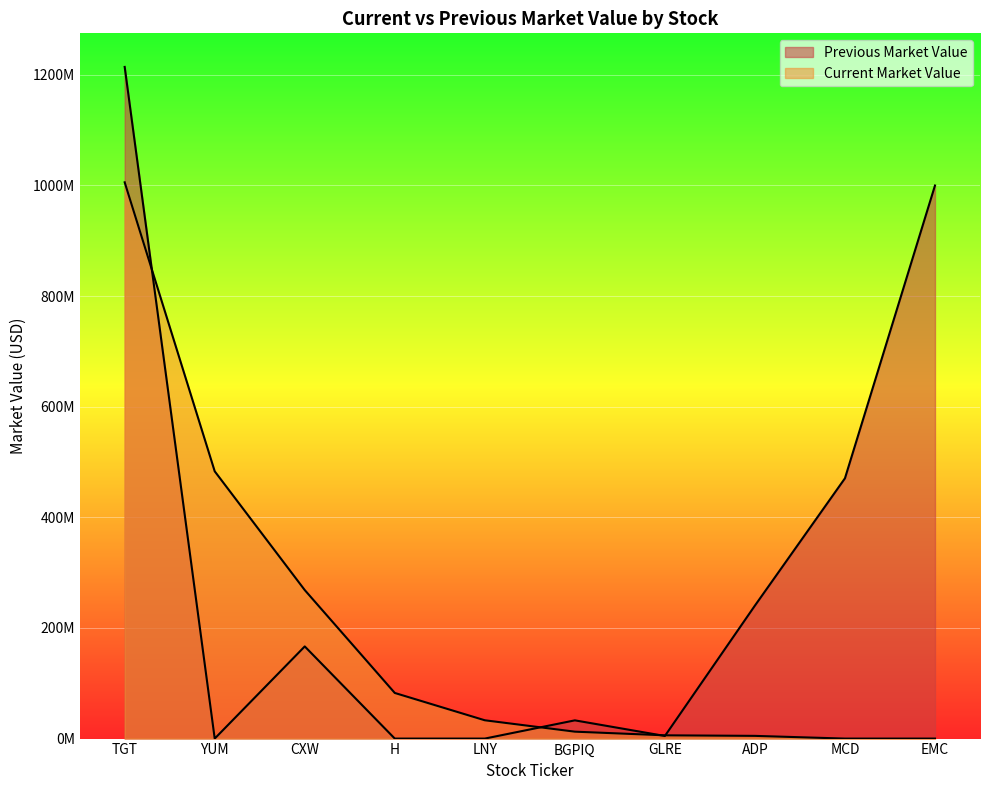

What is the label of the 4th point from the left?

H